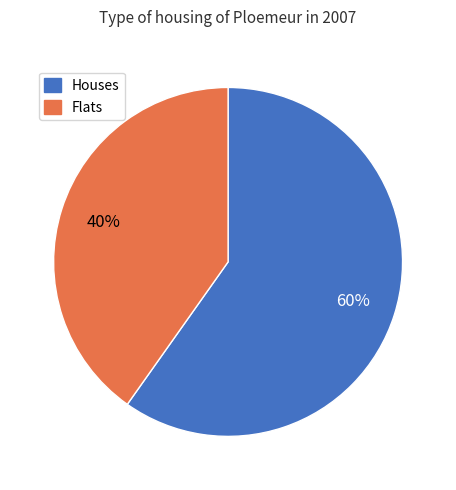

Which has a higher value, Houses or Flats?

Houses